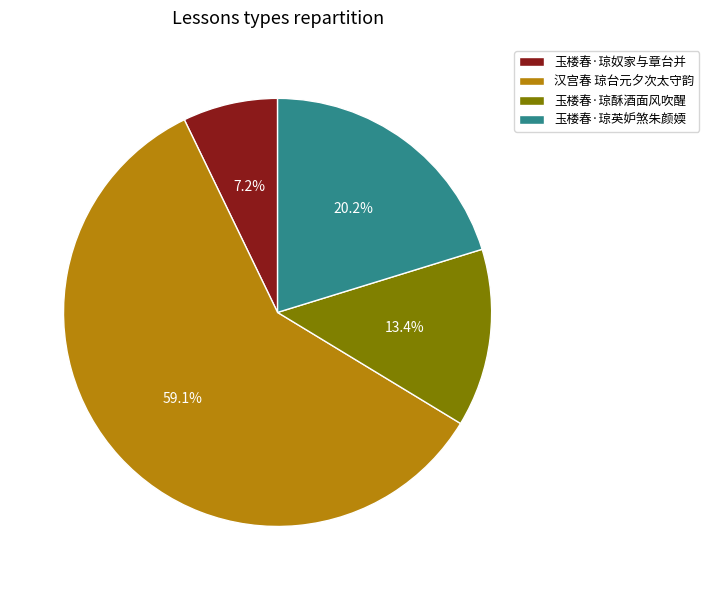

To the nearest percent, what is the difference between the largest and smallest slice percentages?

52%